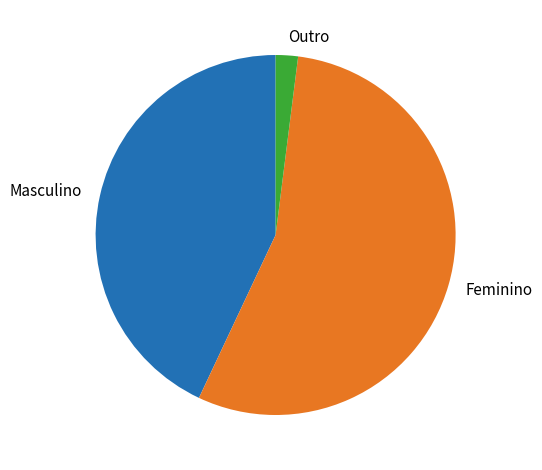

How many segments does this pie chart have?

3